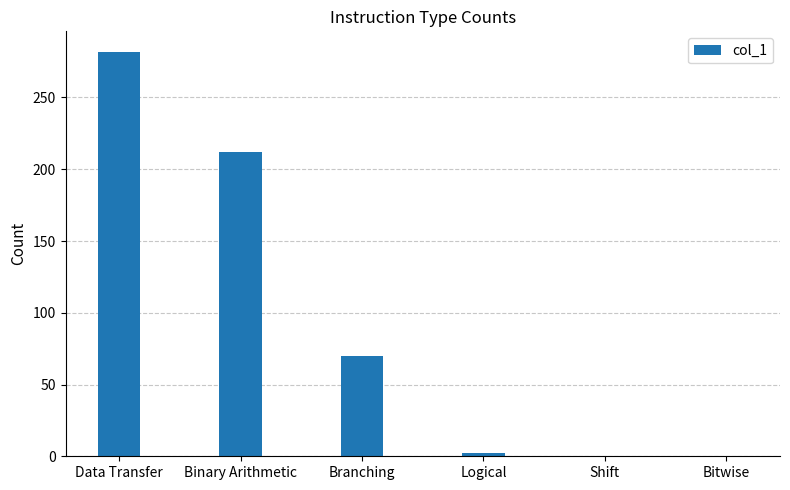

How many categories are shown in the chart?

6